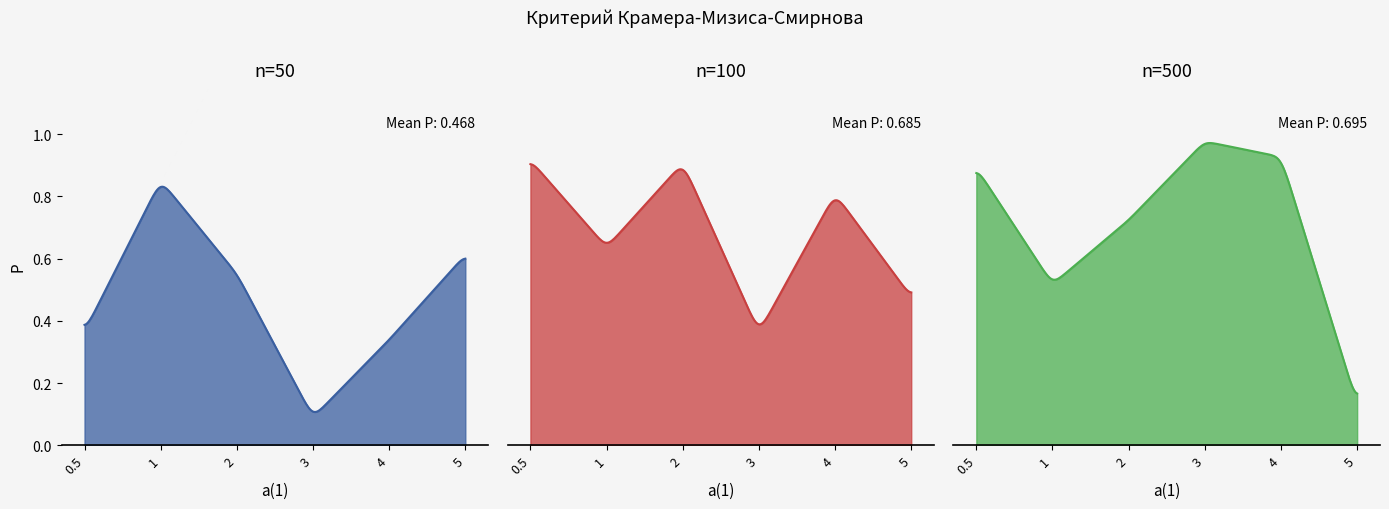

True or false: n=50 and n=100 intersect in this chart.

True